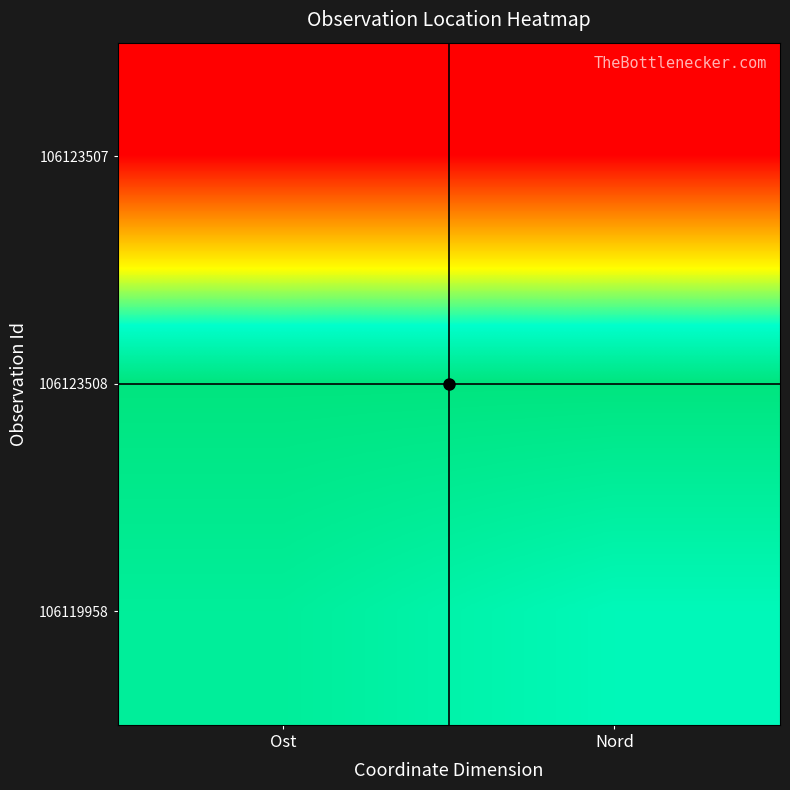

Which has a higher value, Nord or Ost?

Nord